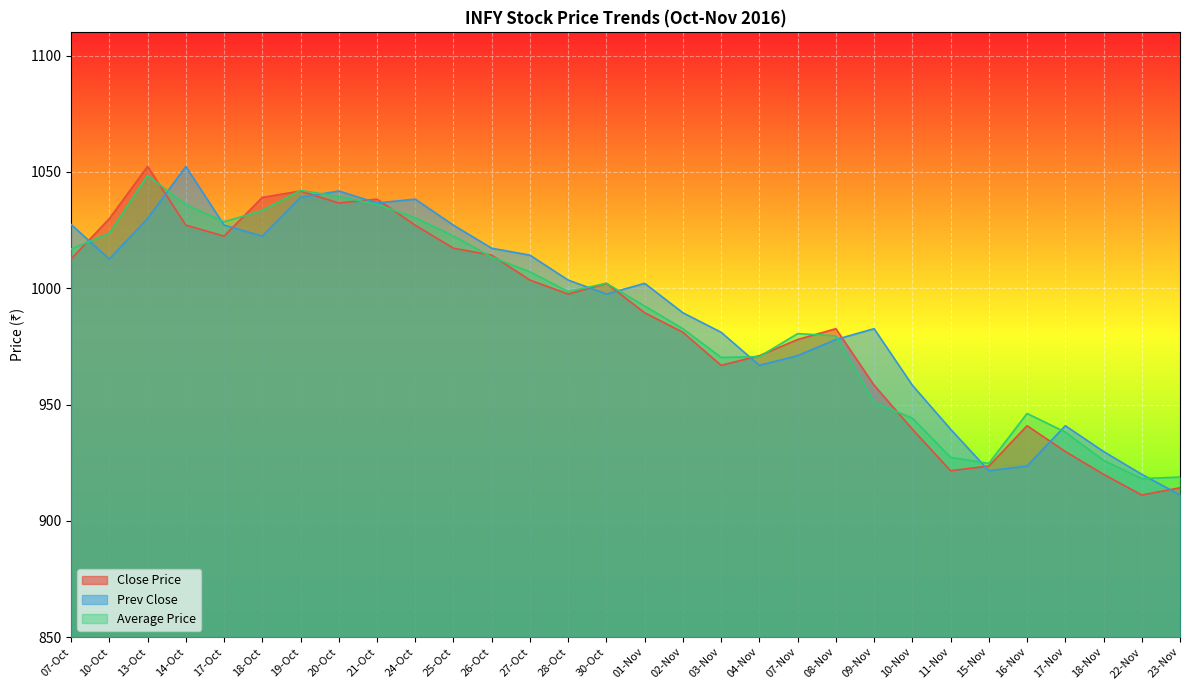

What is the minimum value shown in the chart?

911.1